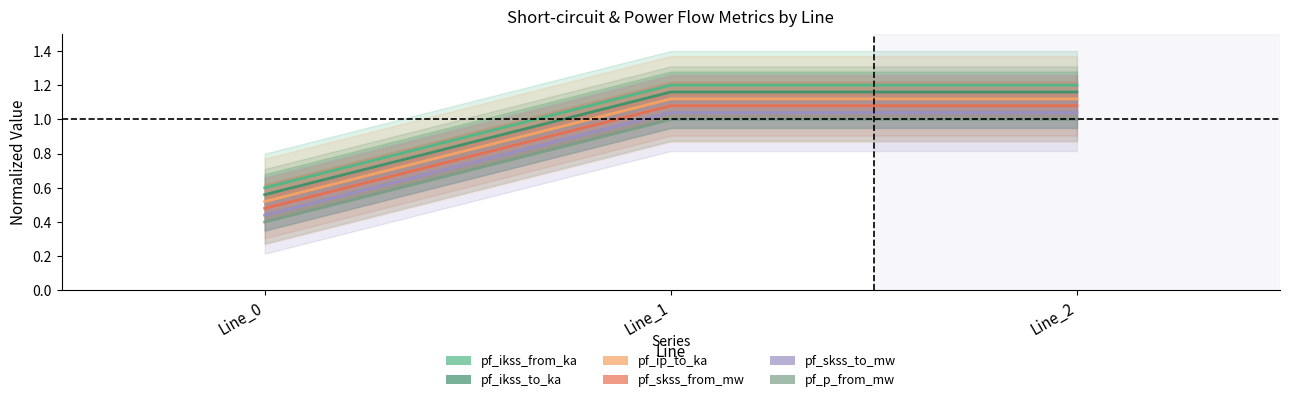

Rank the series by their maximum value, from highest to lowest.

pf_ikss_from_ka, pf_ikss_to_ka, pf_ip_to_ka, pf_skss_from_mw, pf_skss_to_mw, pf_p_from_mw